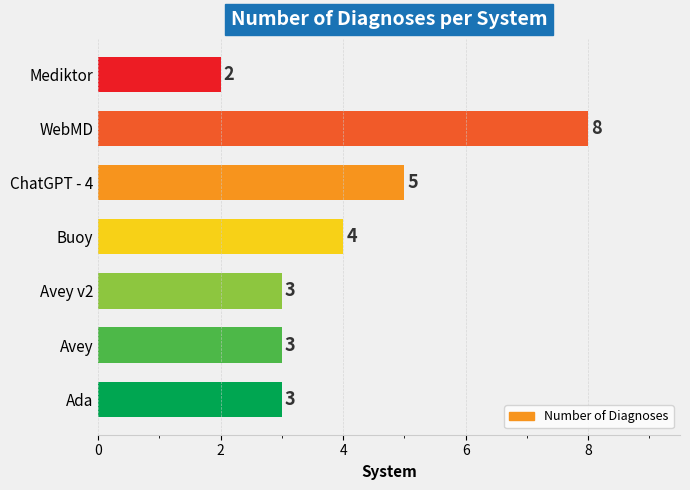

Between Buoy and Avey, which is larger?

Buoy